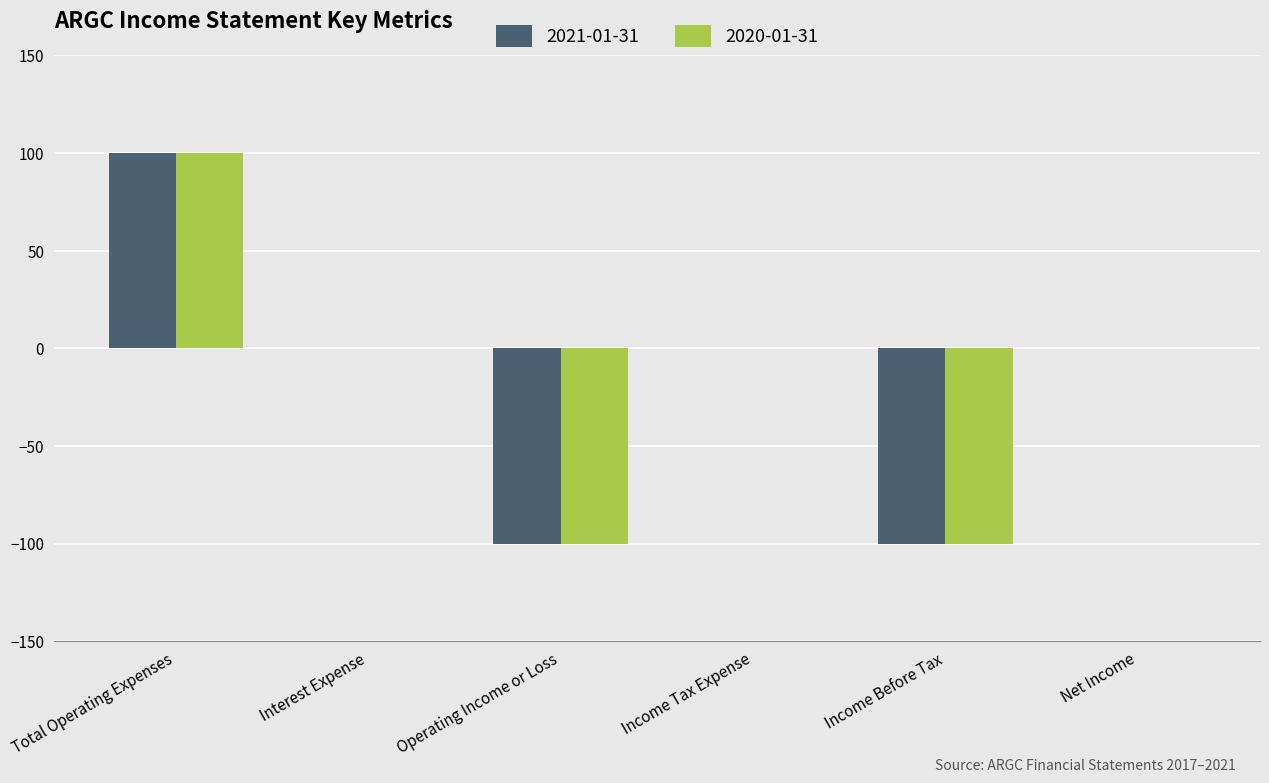

How many 2021-01-31 values are between -100 and 0?

5